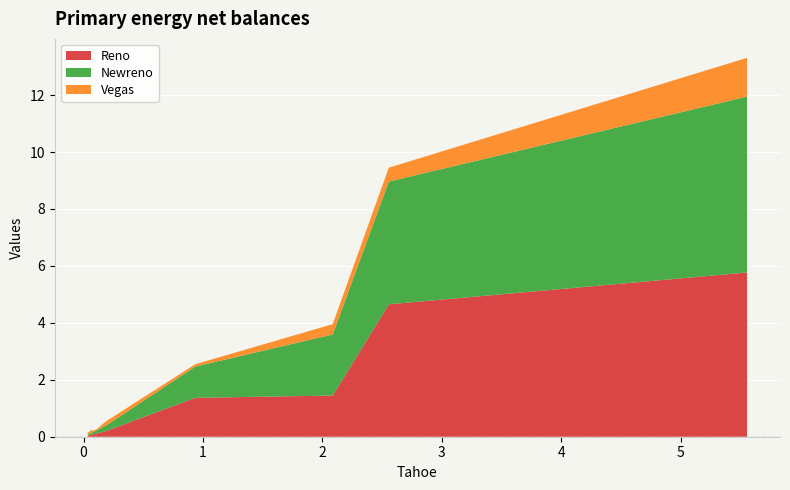

Reading left to right, list all the values displayed in this chart.

Reno: 0=0.0	1=0.1	2=0.1	3=0.1	4=0.2	5=1.4	6=1.4	7=4.7	8=5.8
Newreno: 0=0.0	1=0.1	2=0.1	3=0.1	4=0.2	5=1.1	6=2.1	7=4.3	8=6.2
Vegas: 0=0.1	1=0.1	2=0.1	3=0.0	4=0.1	5=0.1	6=0.4	7=0.5	8=1.4